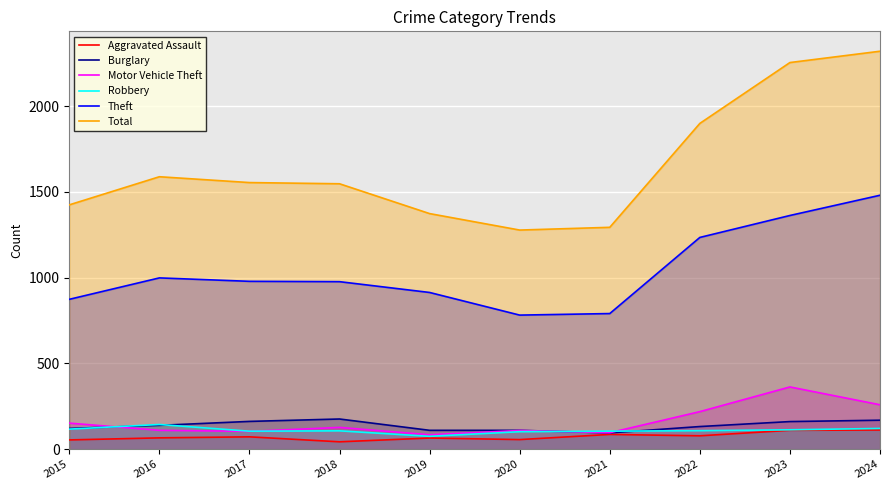

Does the chart display data point markers on the line(s)?

No